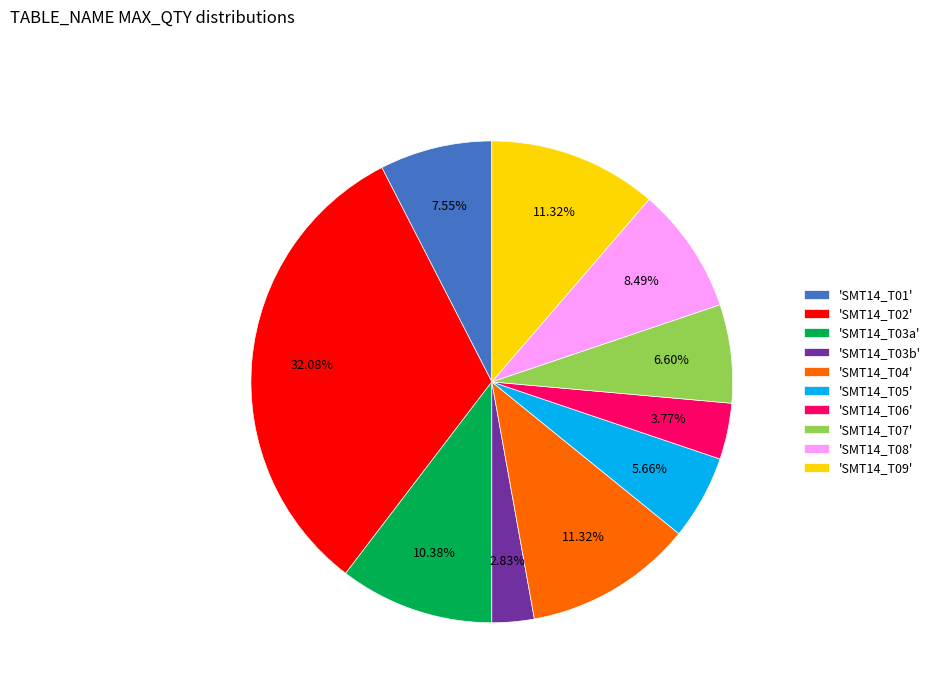

Which category has the biggest portion of the pie?

'SMT14_T02'